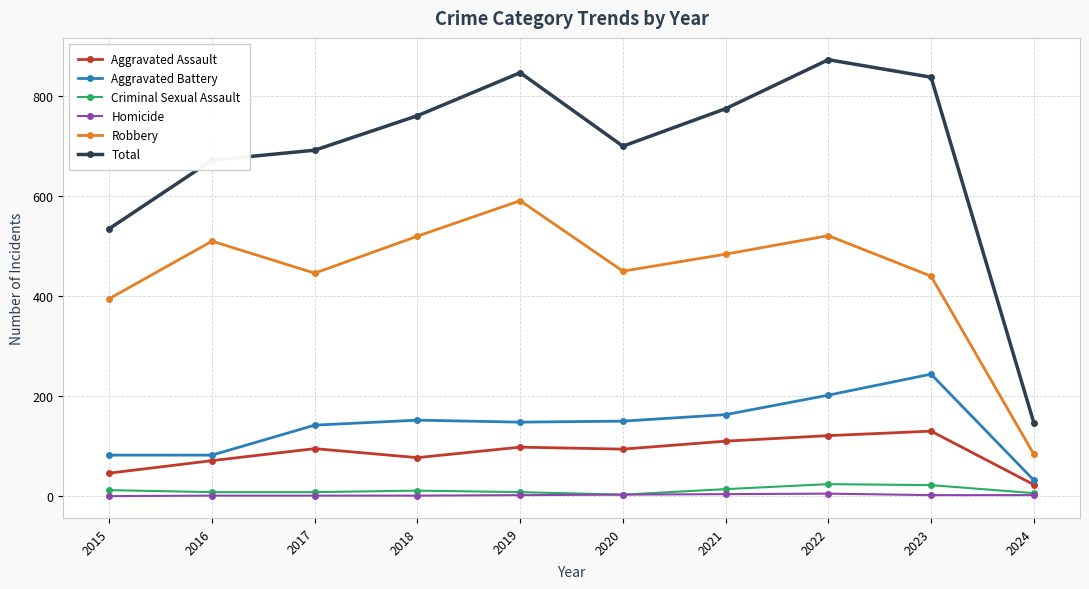

What is the value of the Homicide point at the 8th from the left?

5